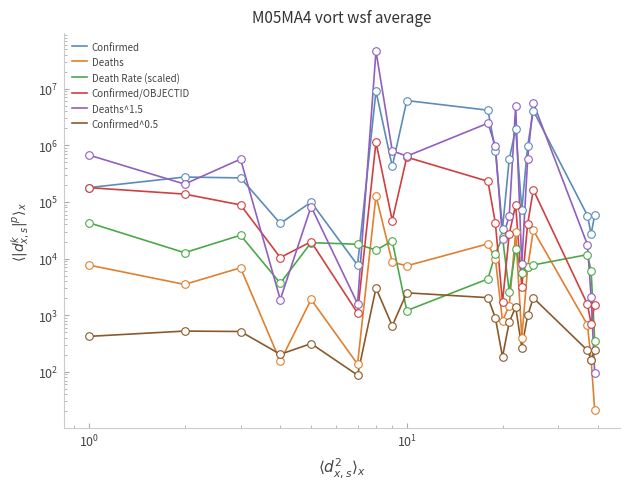

Is the value of Confirmed at 19 greater than the value of Confirmed/OBJECTID at 12?

Yes